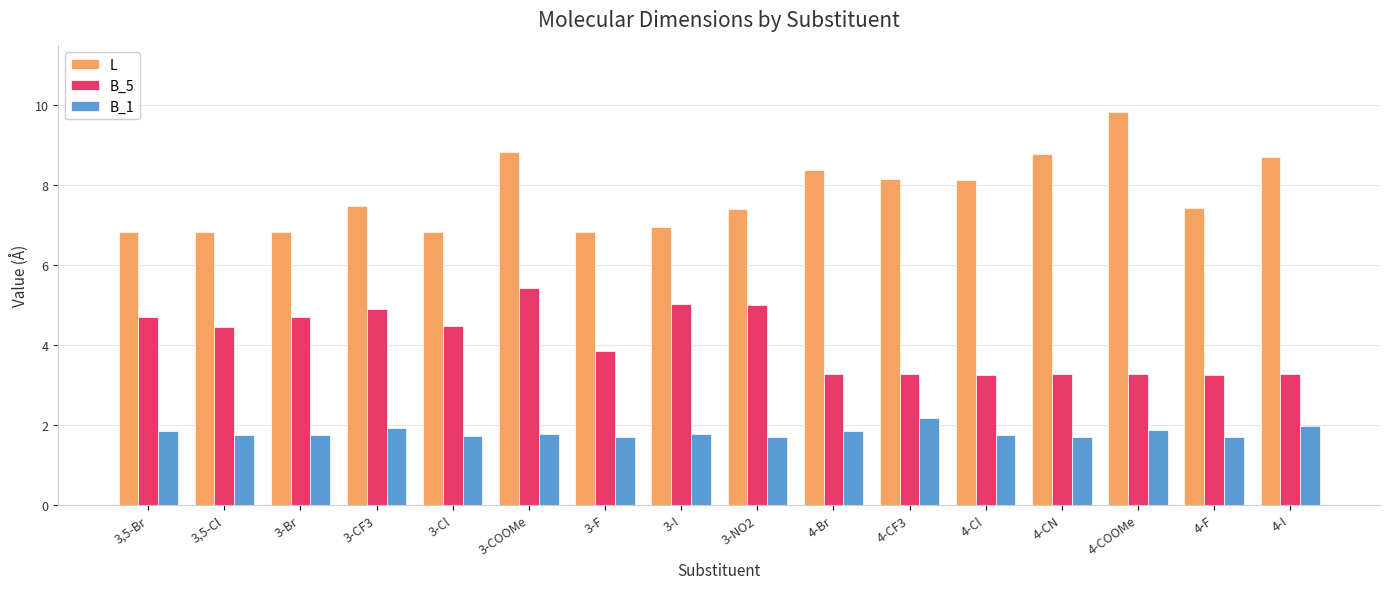

Rank the series at 3,5-Br from lowest to highest value.

B_1, B_5, L